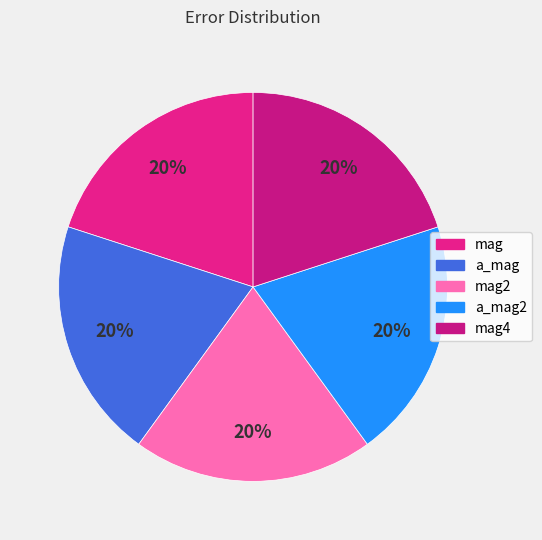

True or false: a_mag accounts for 14% of the total.

False